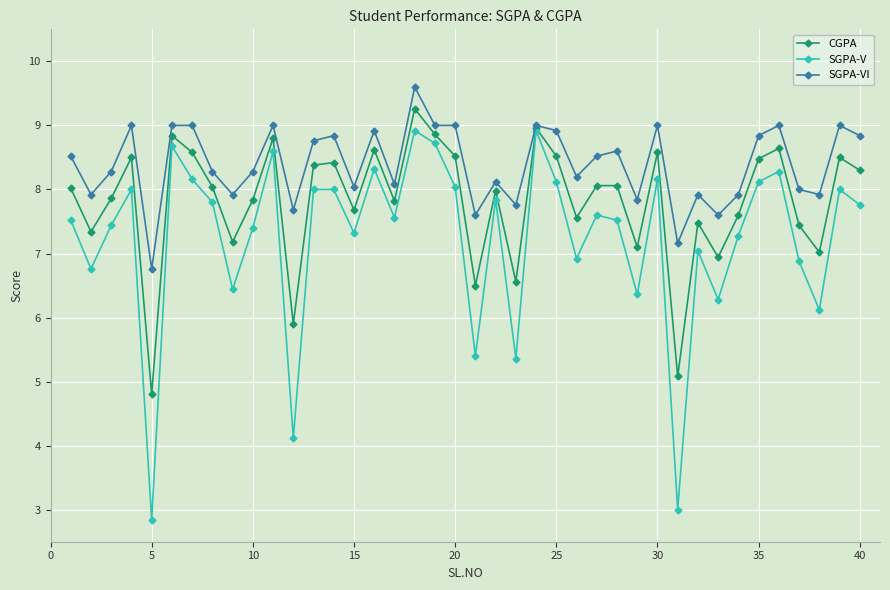

List the series in order of their peak value, lowest first.

SGPA-V, CGPA, SGPA-VI